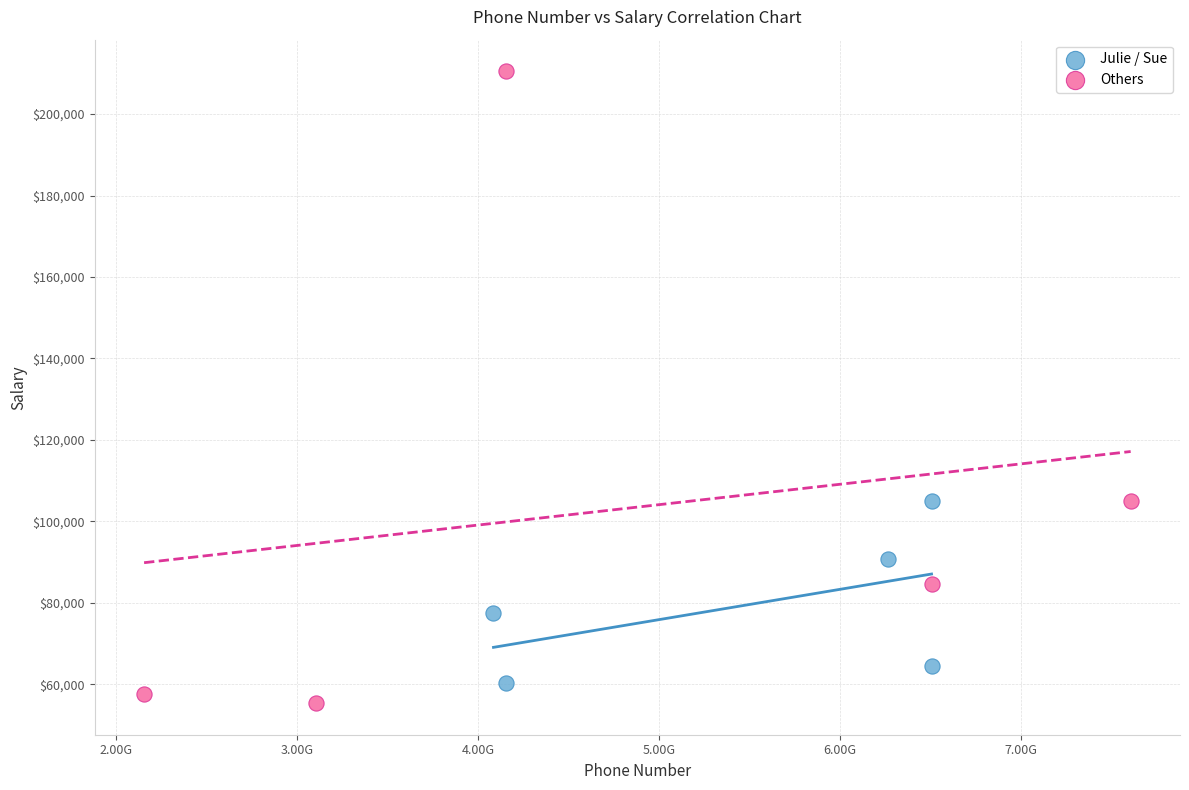

Which series reaches the maximum Y coordinate?

Others